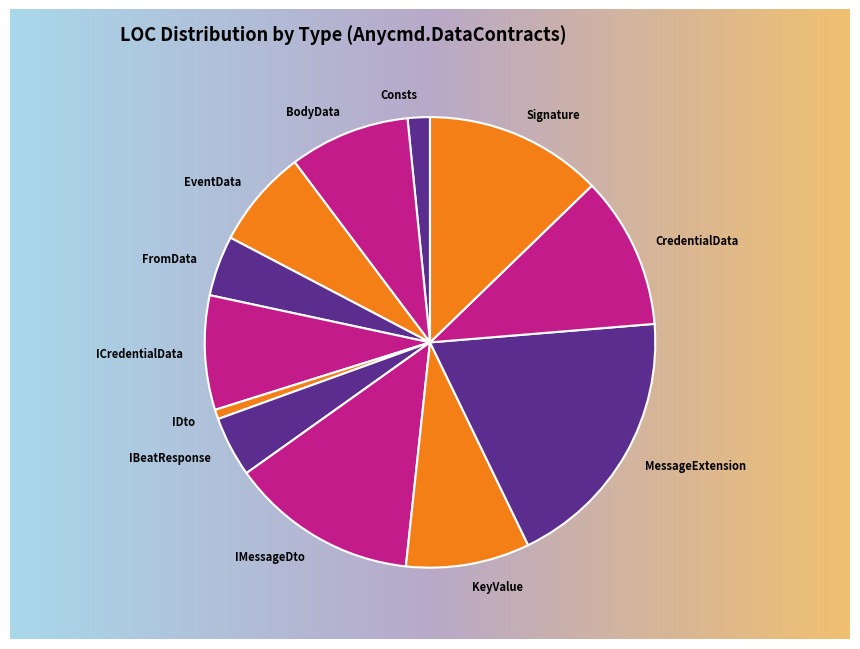

To the nearest percent, what is the combined percentage of CredentialData and IBeatResponse?

15%